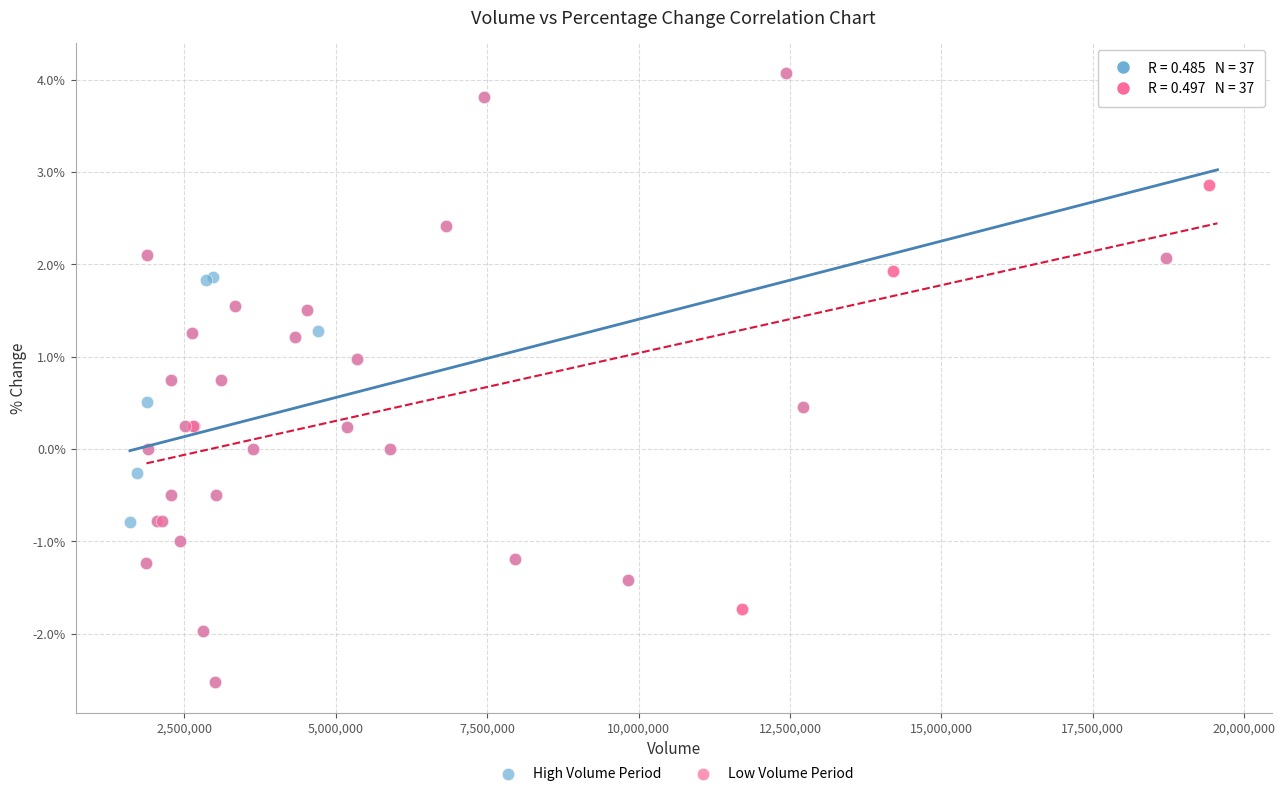

What are all the series names shown in the legend?

High Volume Period, Low Volume Period